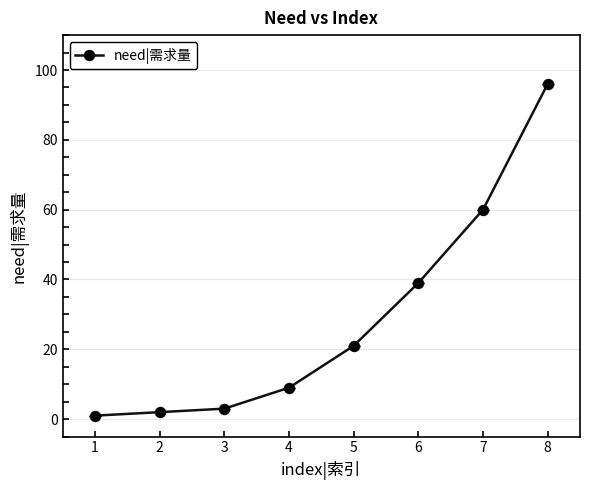

List the labels in order of value, largest first.

8, 7, 6, 5, 4, 3, 2, 1